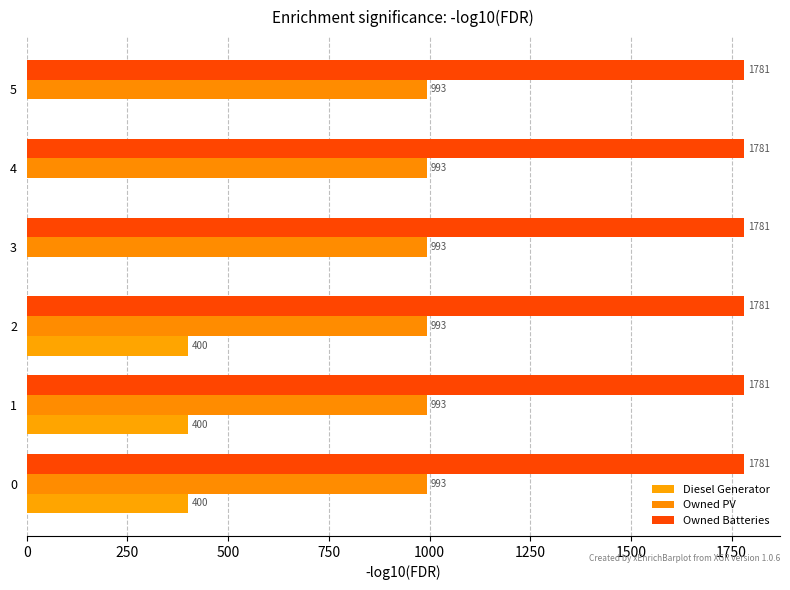

Count the number of categories in the chart.

6